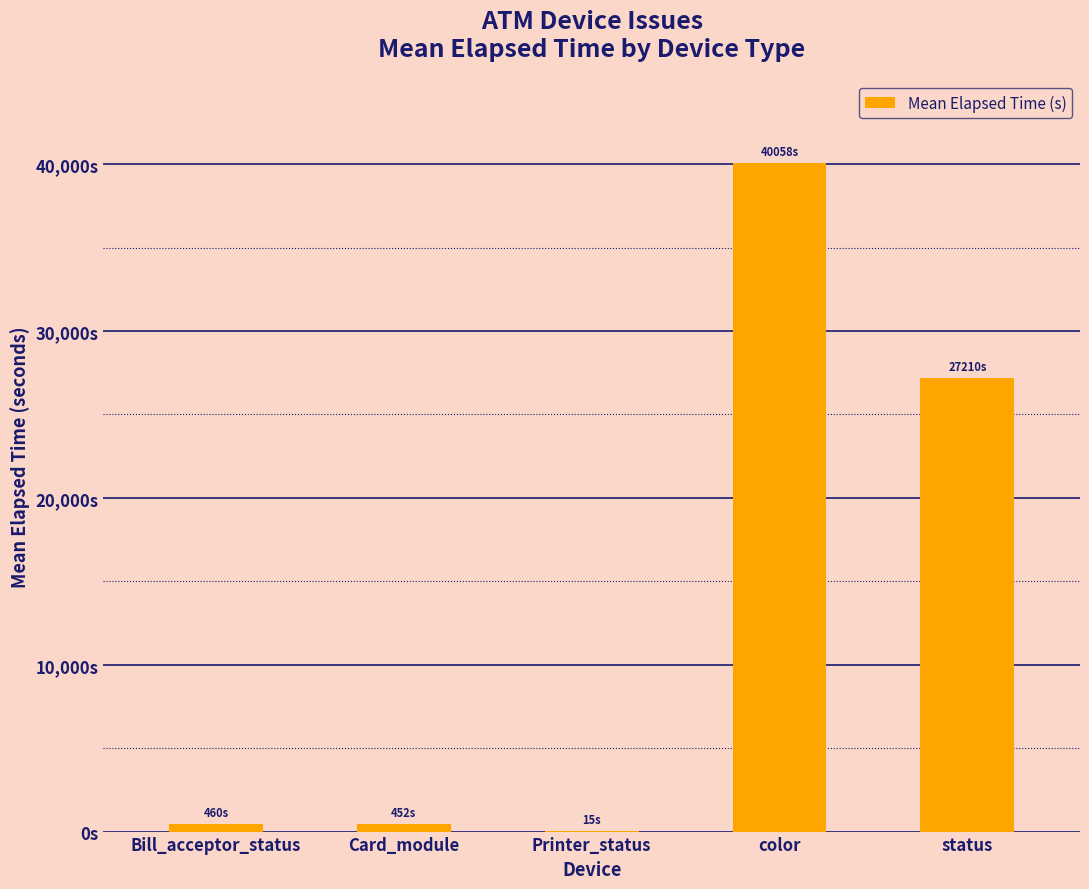

What is the average value?

13638.9